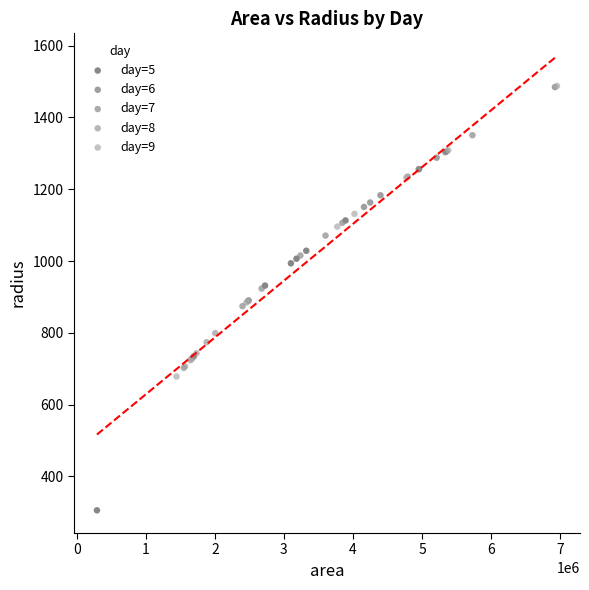

Which series reaches the minimum Y coordinate?

day=5